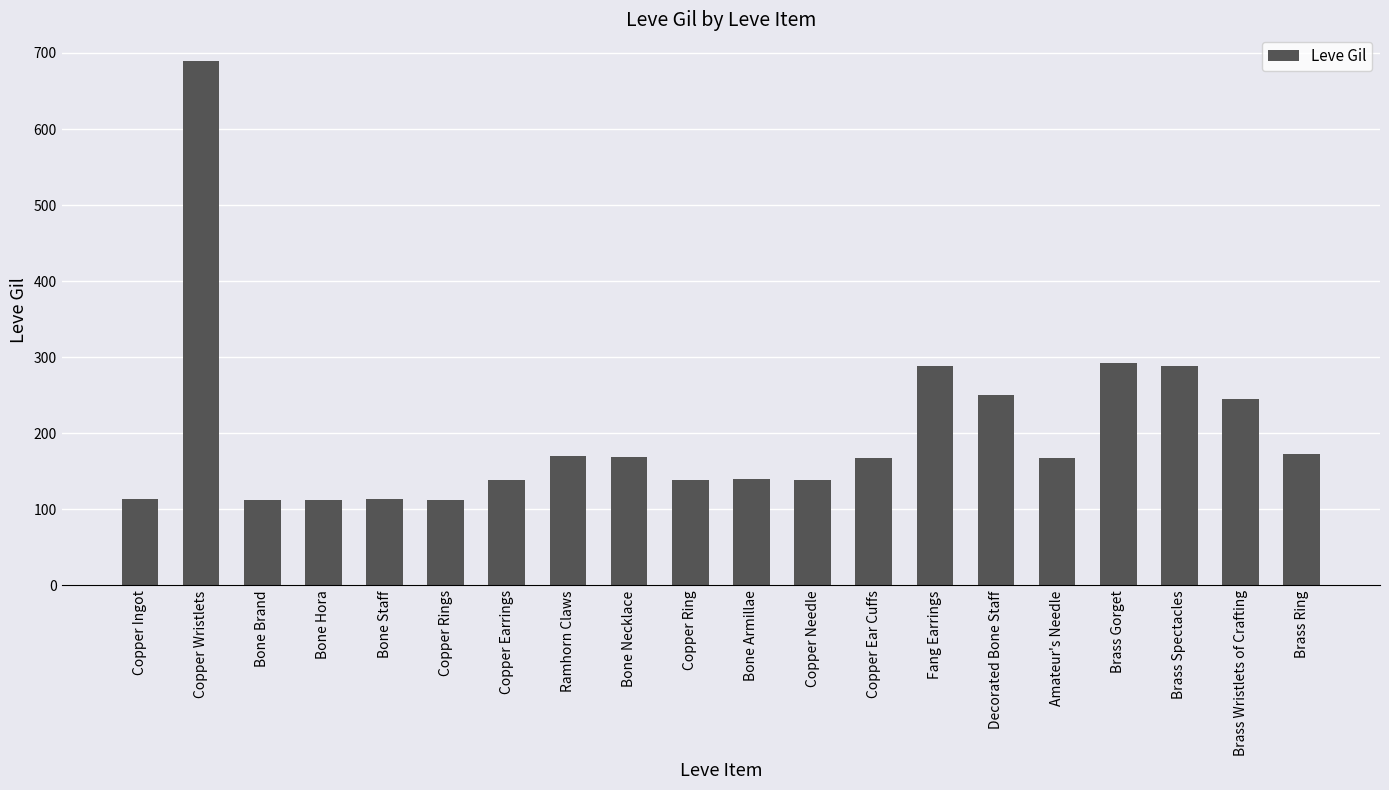

Does the chart contain any negative values?

No